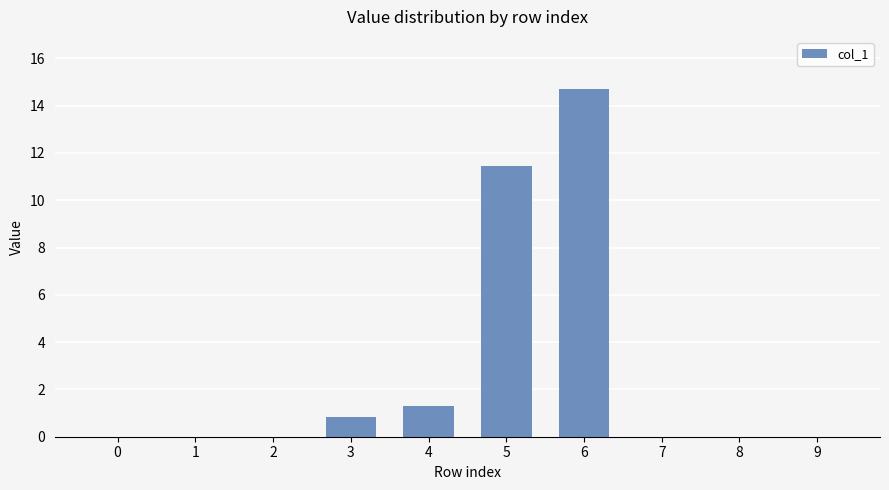

True or false: the data shows 11.4 at 5.

True